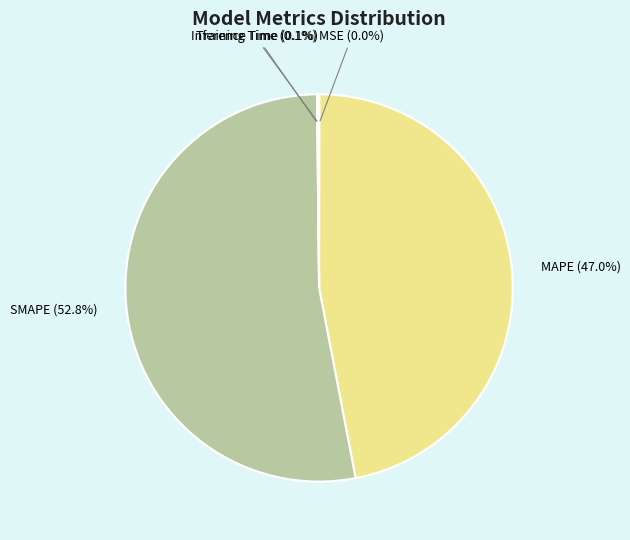

What percentage is NOT represented by SMAPE (52.8%)?

47.2%